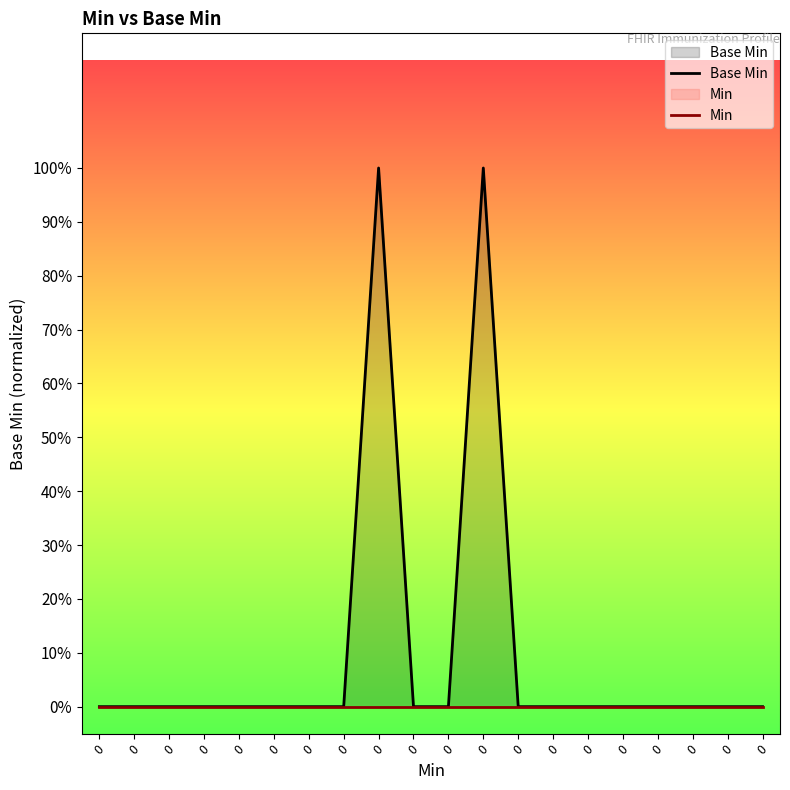

How many interior local peaks does the Base Min series have?

2